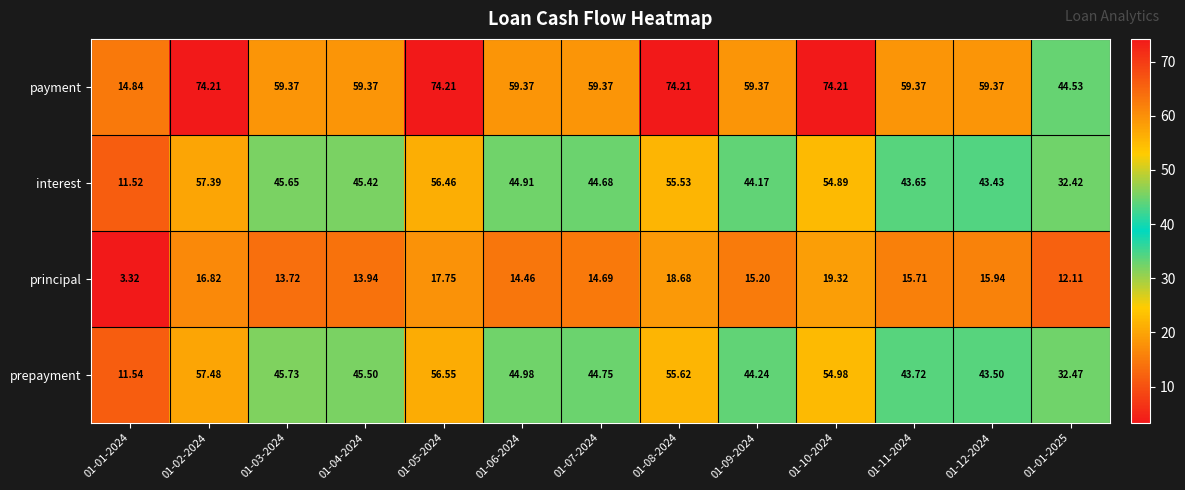

Between 01-01-2024 and 01-01-2025, which series saw the biggest shift?

payment